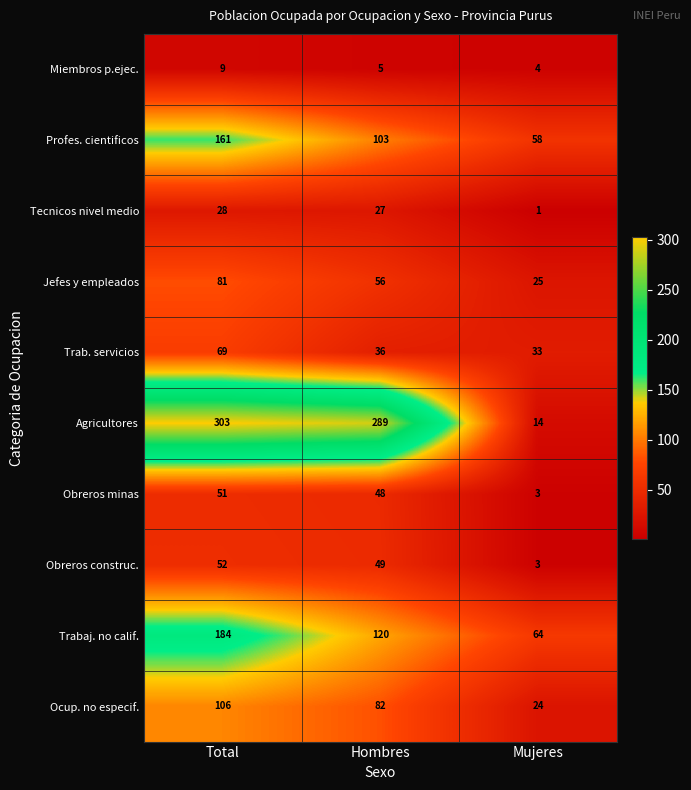

What is the total value across all series at Mujeres?

229